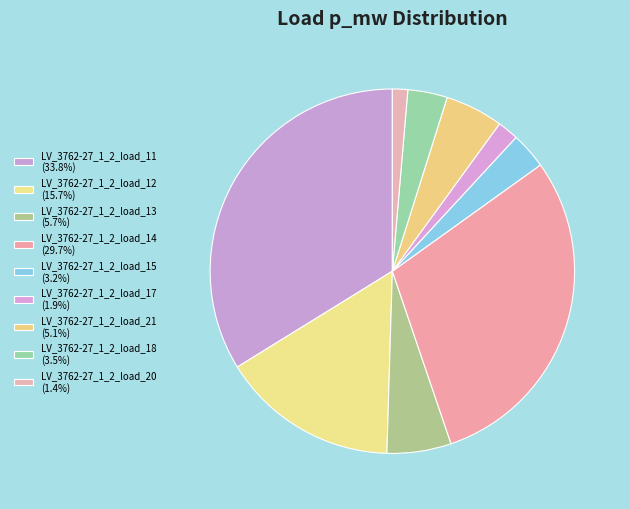

To the nearest percent, what portion does LV_3762-27_1_2_load_17 represent?

2%